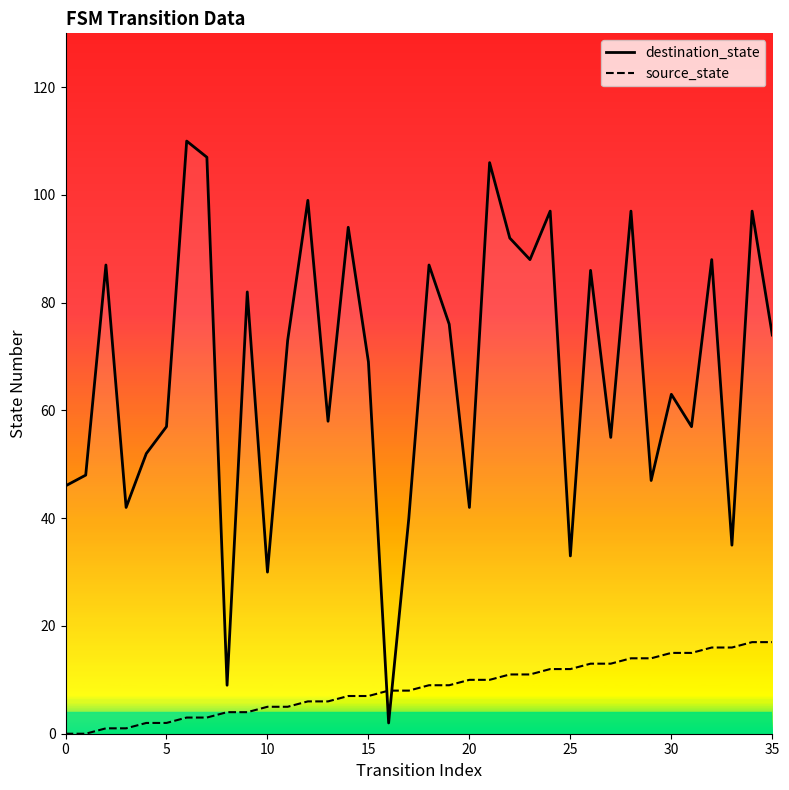

Which series ends up on top after the final intersection of destination_state and source_state?

destination_state